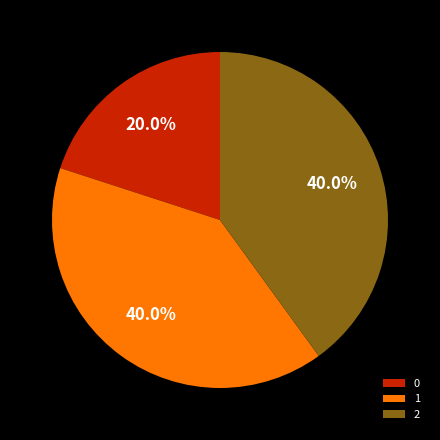

Is there any slice that represents more than half of the pie?

No